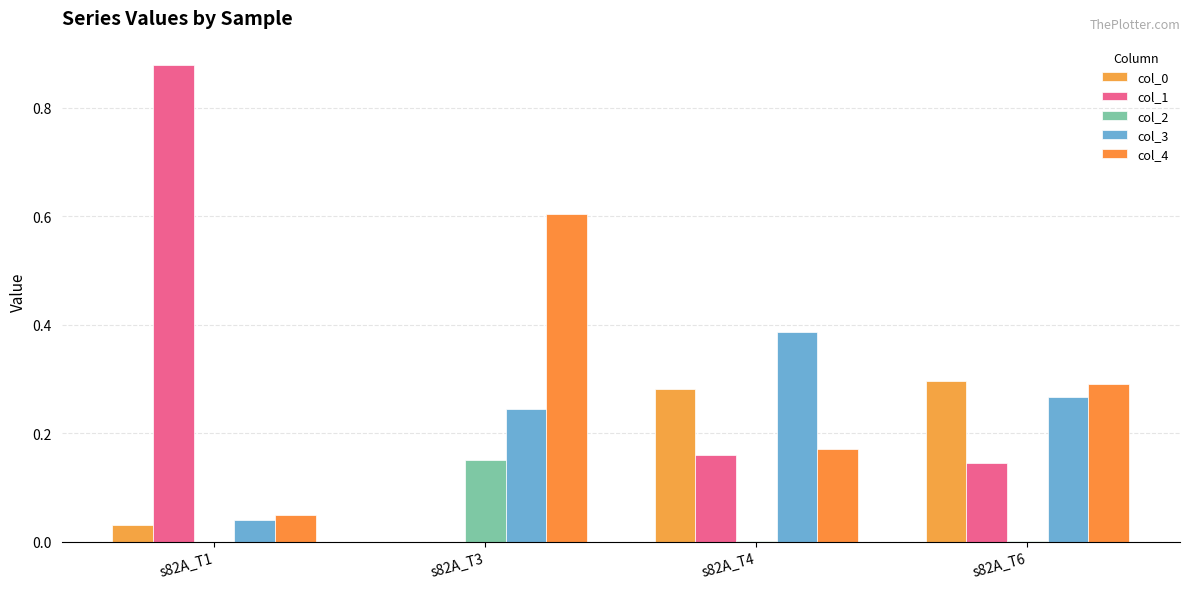

List the series in order of their peak value, lowest first.

col_2, col_0, col_3, col_4, col_1